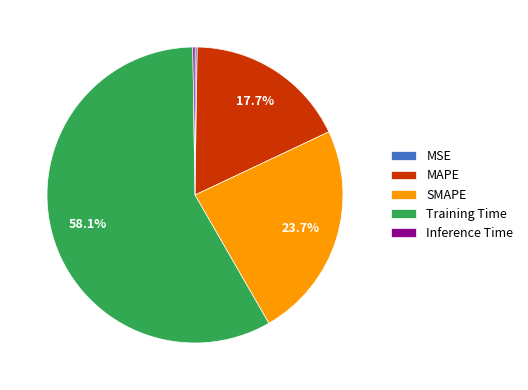

Which category accounts for the majority?

Training Time